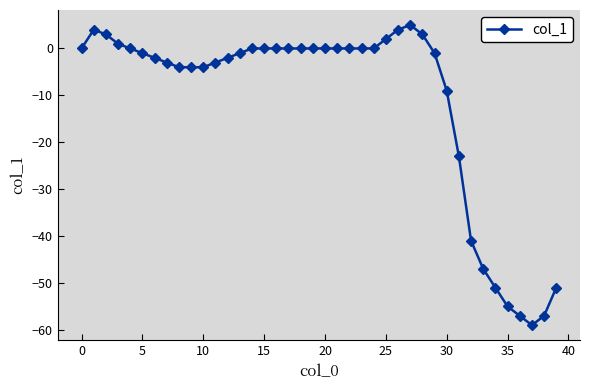

What is the difference between the maximum and minimum values?

64